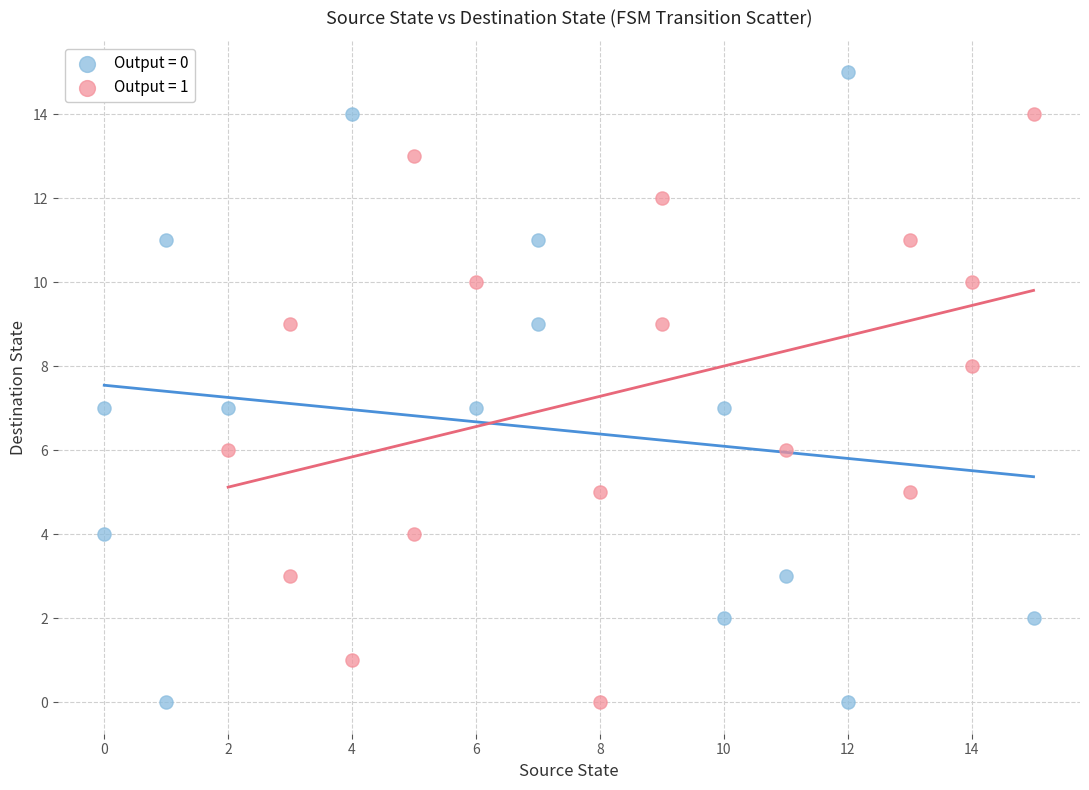

Which series has the widest spread of Y values?

Output = 0